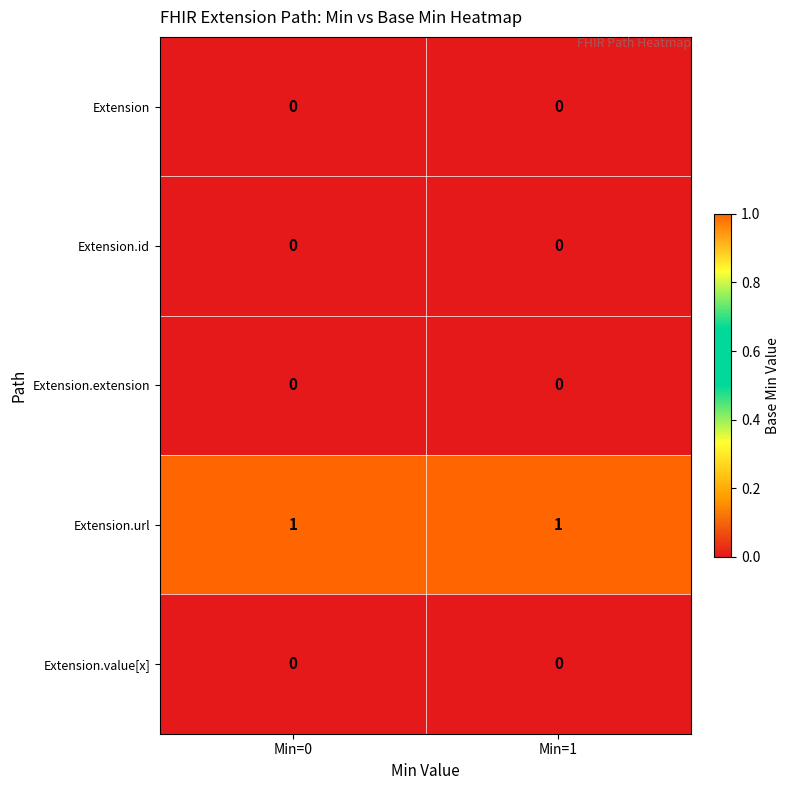

Which series has the largest total across all categories?

Extension.url